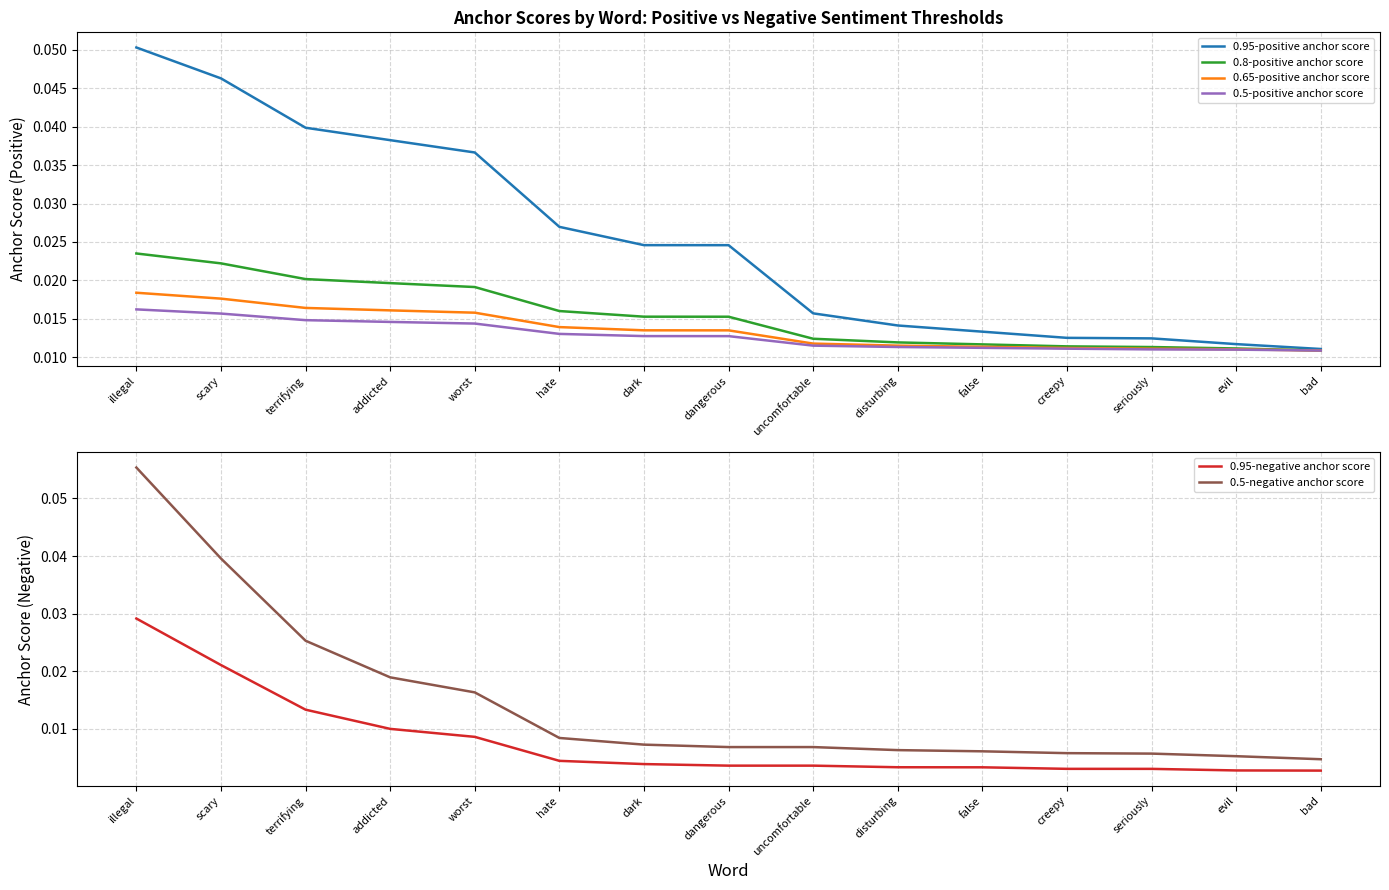

What are all the series names shown in the legend?

0.95-positive anchor score, 0.8-positive anchor score, 0.65-positive anchor score, 0.5-positive anchor score, 0.95-negative anchor score, 0.5-negative anchor score